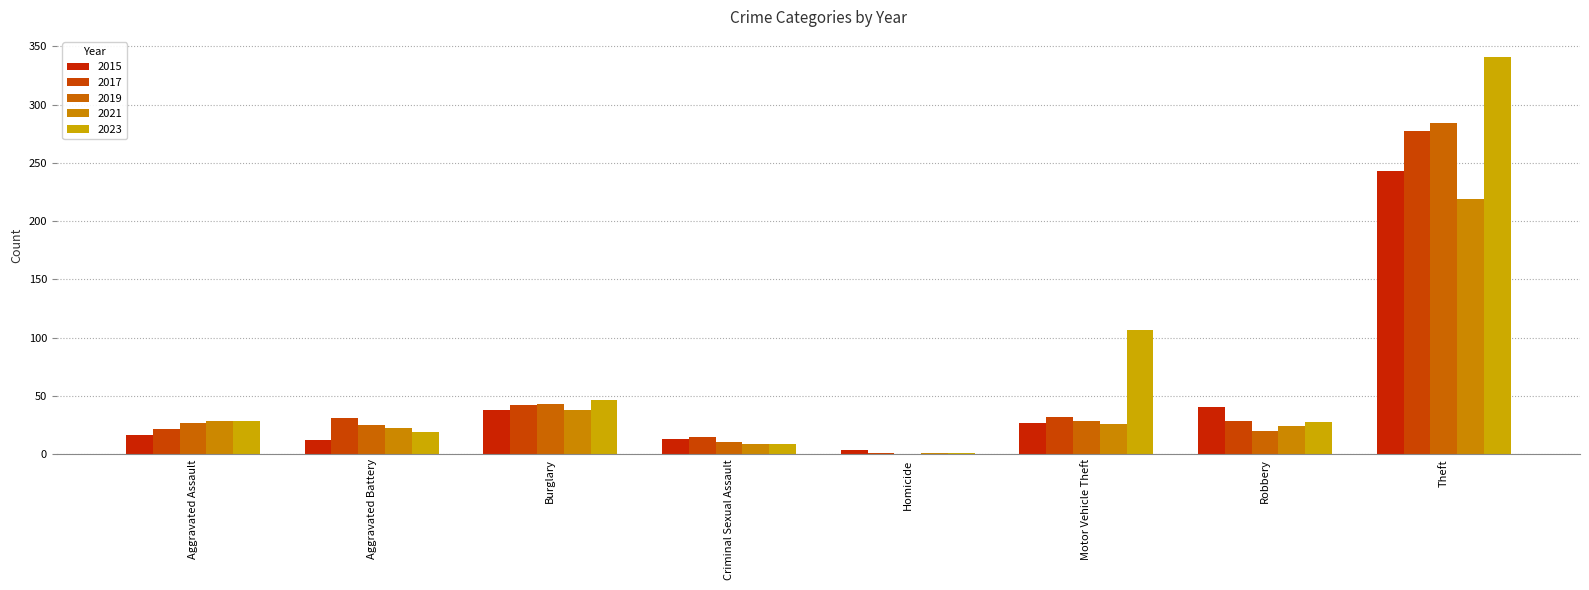

How many groups of bars are there?

8